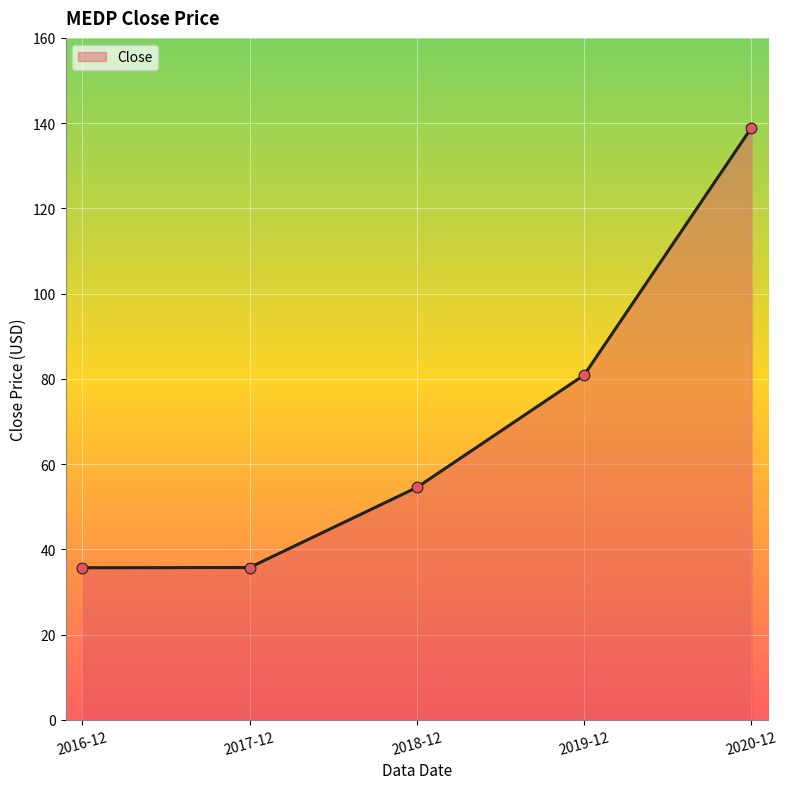

Which has a higher value, 2018-12 or 2019-12?

2019-12